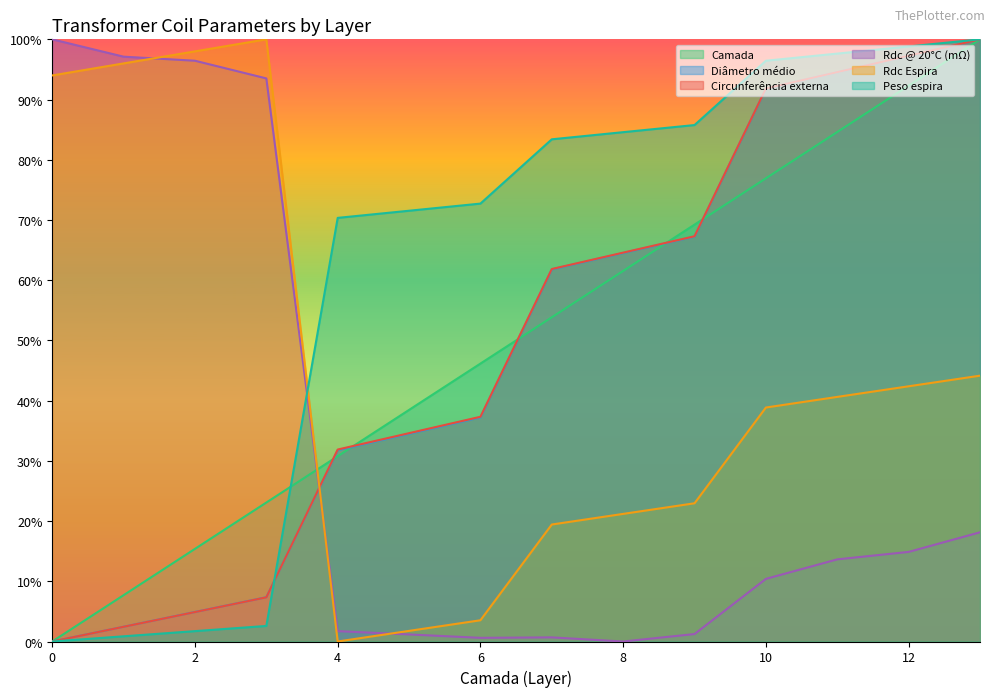

What is the difference between the second highest and second lowest values in the Rdc @ 20°C (mΩ) series?

1.0